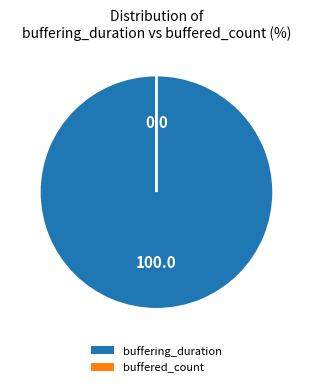

What is the majority slice?

buffering_duration